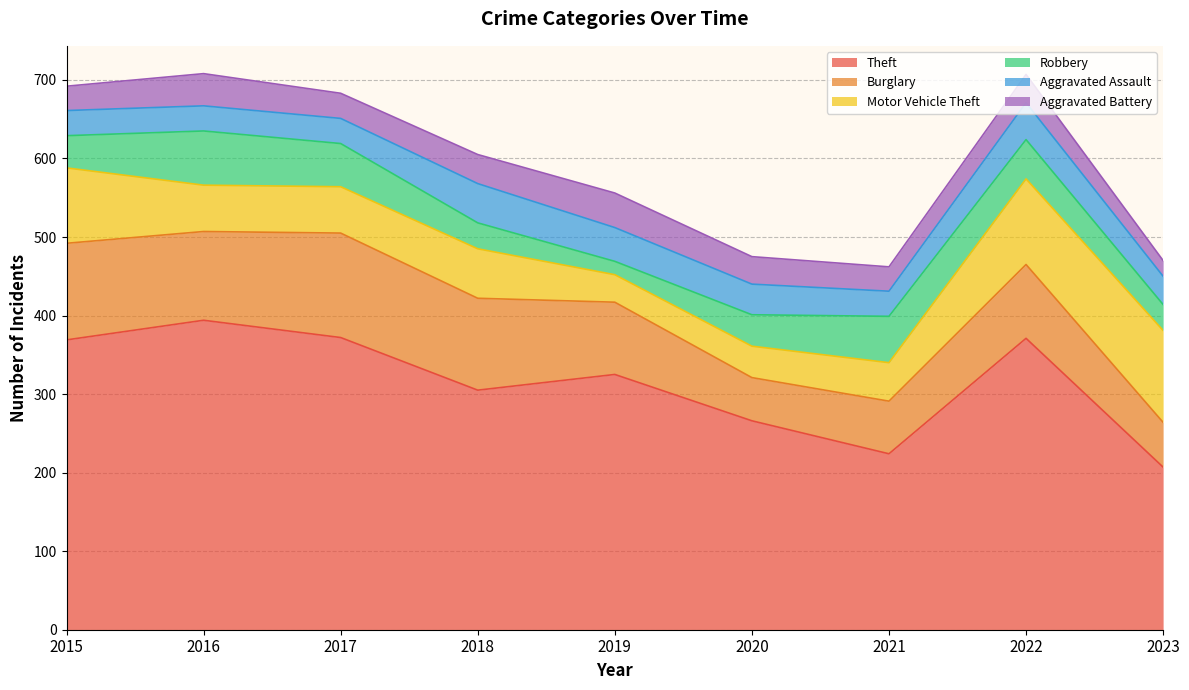

True or false: Burglary has more than 2 interior local peaks.

False